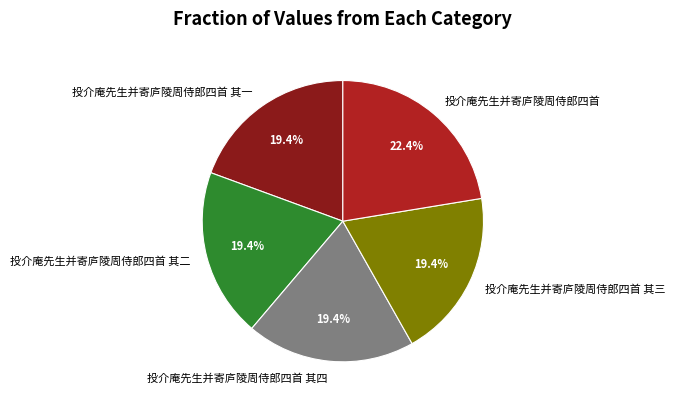

Which has a higher value, 投介庵先生并寄庐陵周侍郎四首 其一 or 投介庵先生并寄庐陵周侍郎四首?

投介庵先生并寄庐陵周侍郎四首